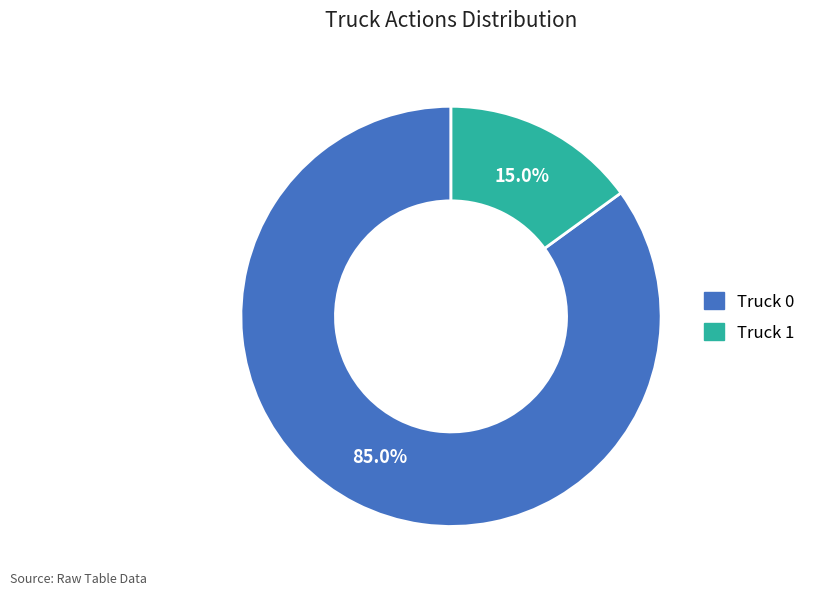

The Truck 0 slice represents 85% of the pie. True or false?

True